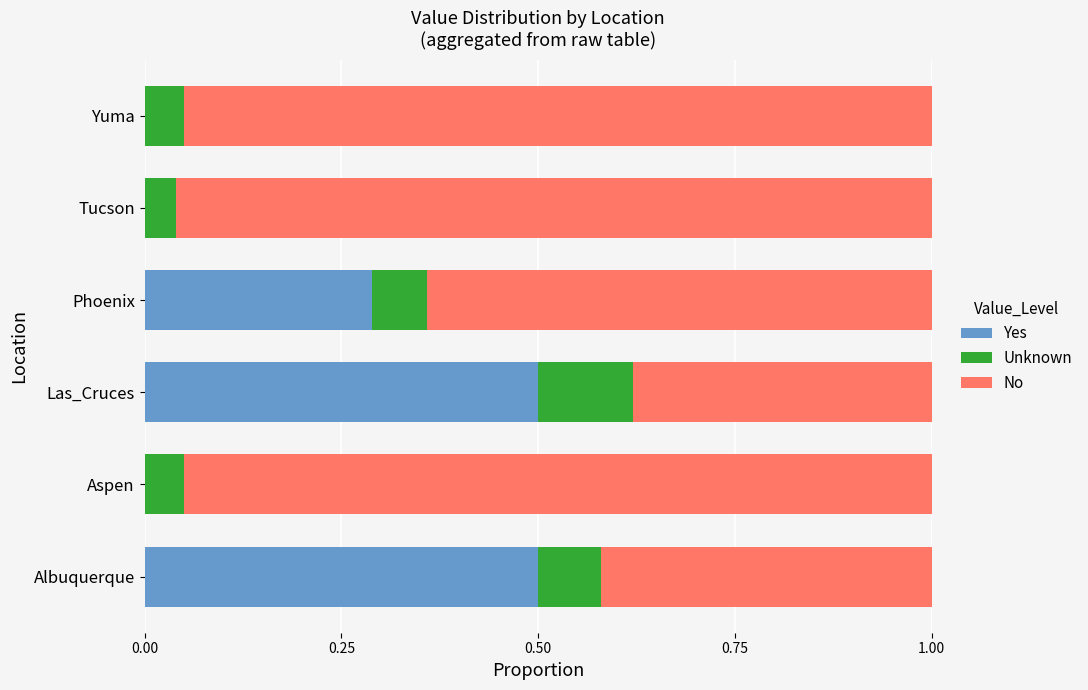

What is the sum of the Yes values at Albuquerque and Phoenix?

0.8